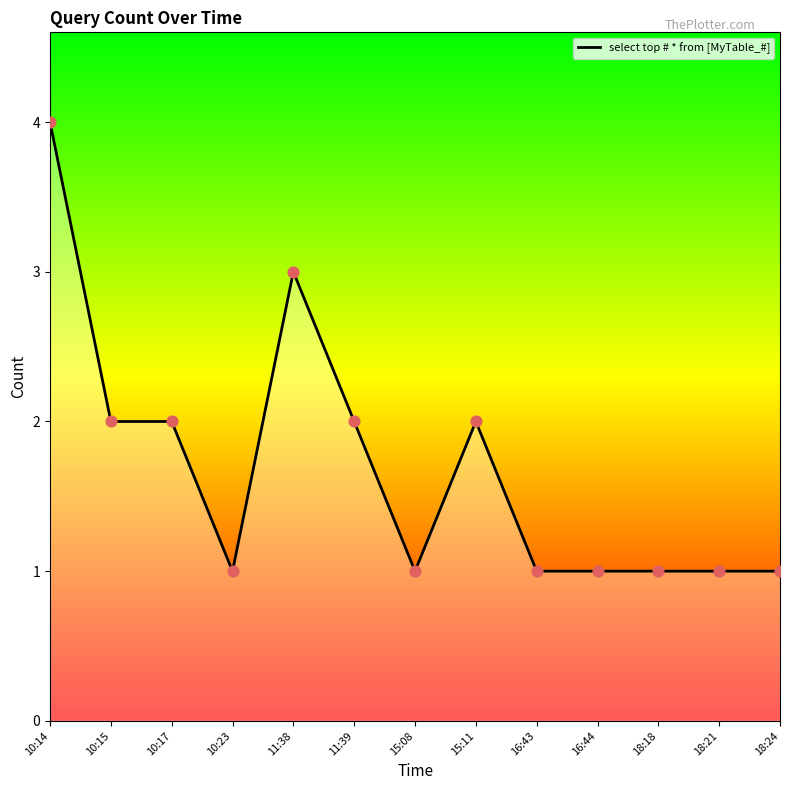

What is the change in value from 15:11 to 18:18?

-1